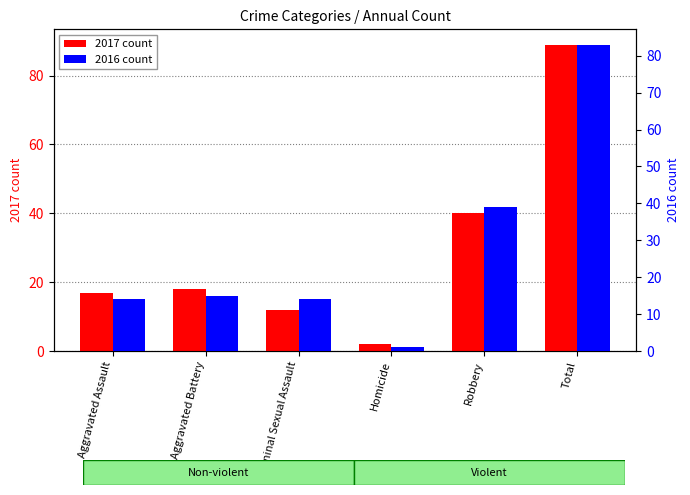

List the series in order of their peak value, highest first.

2017 count, 2016 count